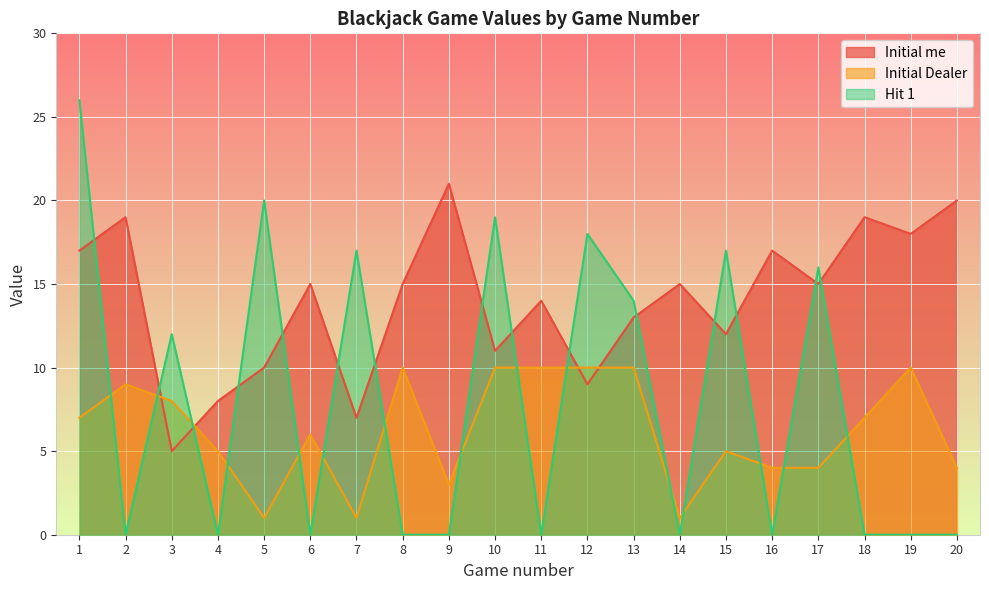

Where do Initial Dealer and Initial me first cross each other?

2 and 3